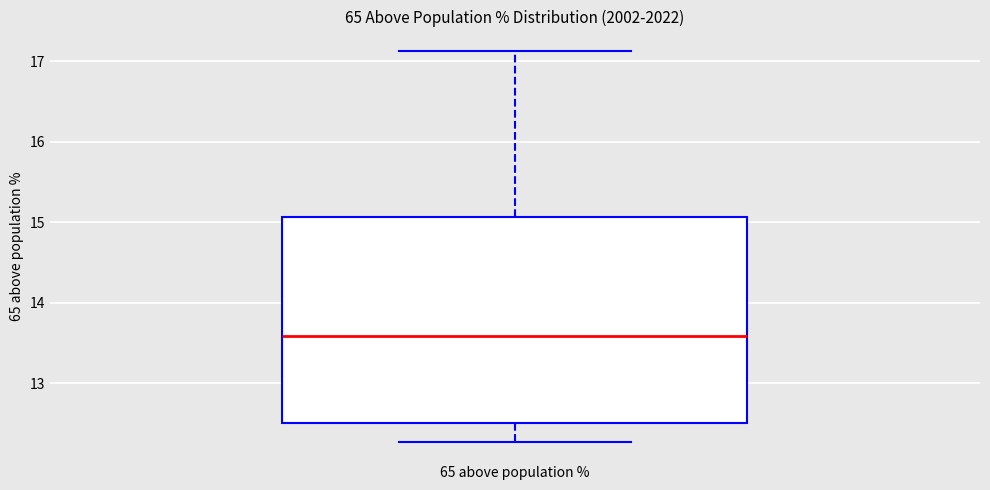

Where is the upper edge of the box for 65 above population % on the y-axis? The values are not printed on the chart, so give them approximately, as read against the axis.

15.1